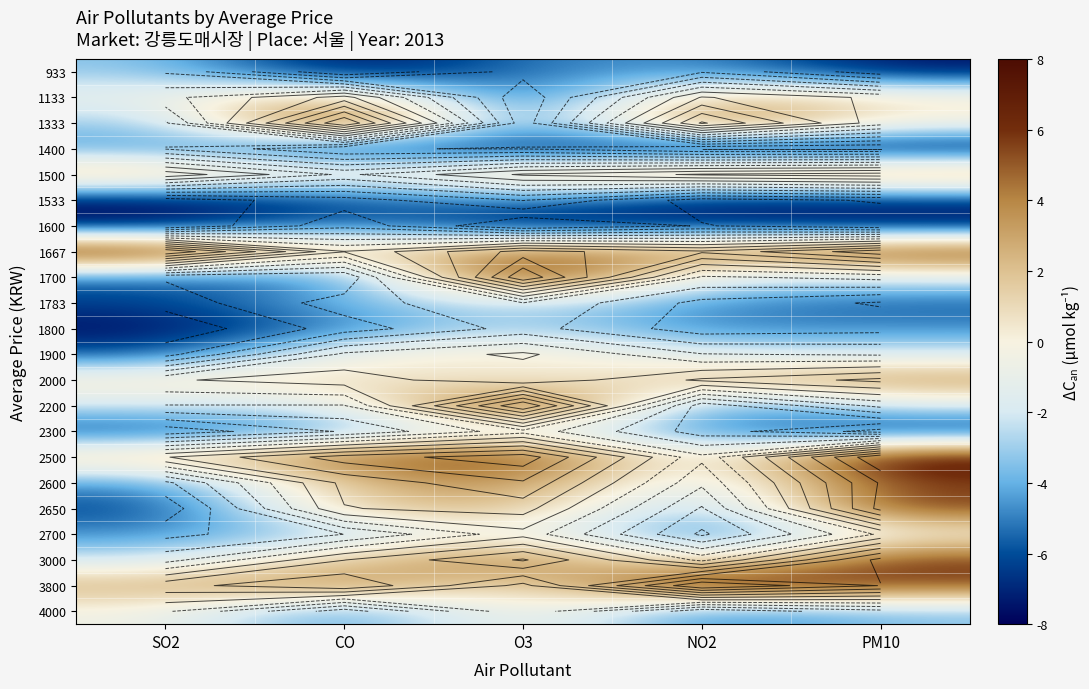

What is the maximum value shown in the chart?

8.0